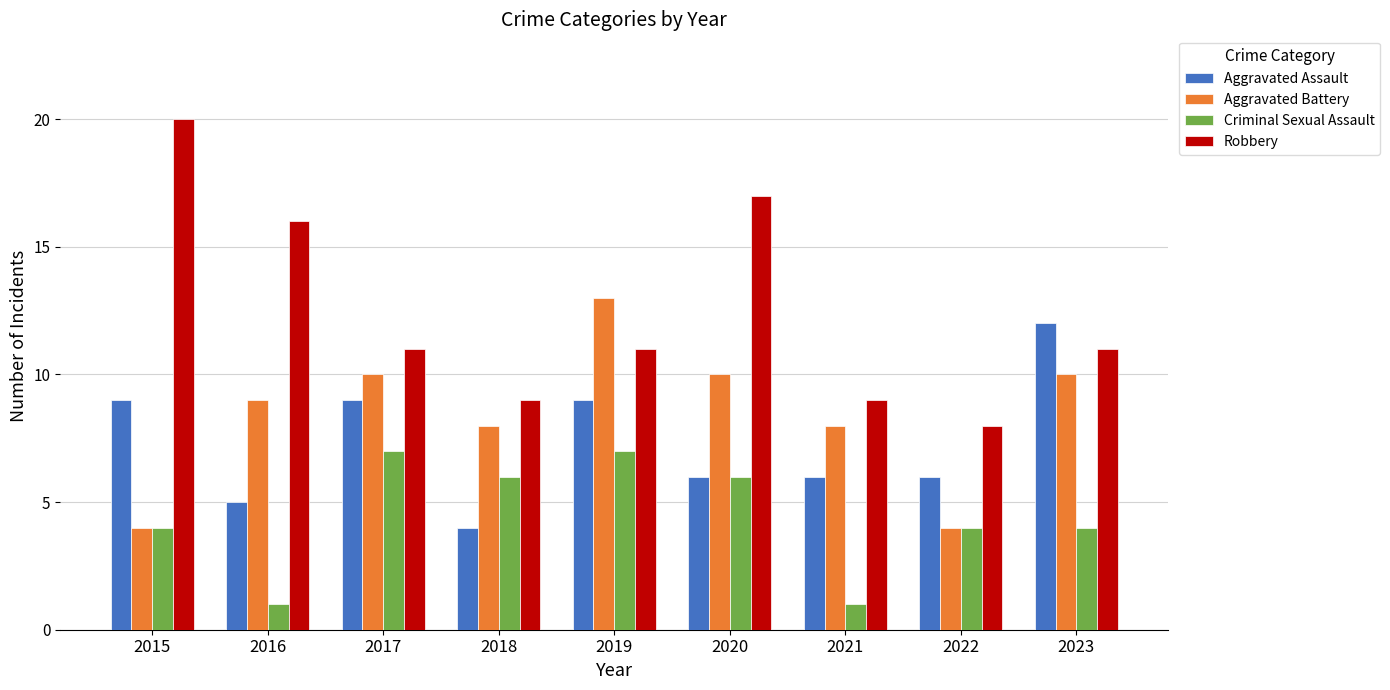

How many series are shown in this chart?

4